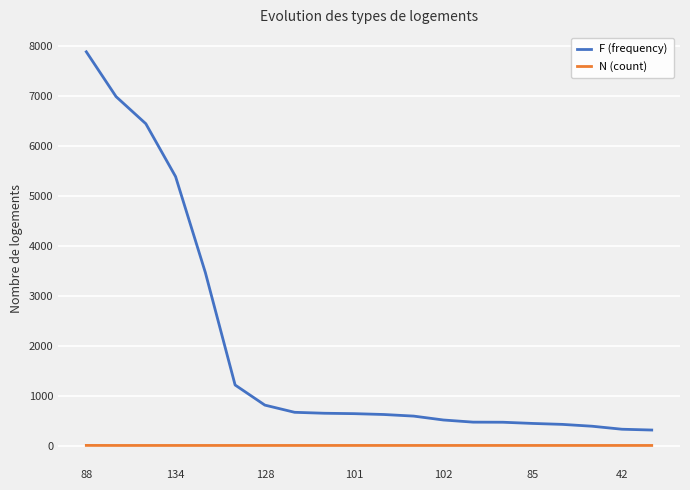

True or false: F (frequency) and N (count) intersect in this chart.

False